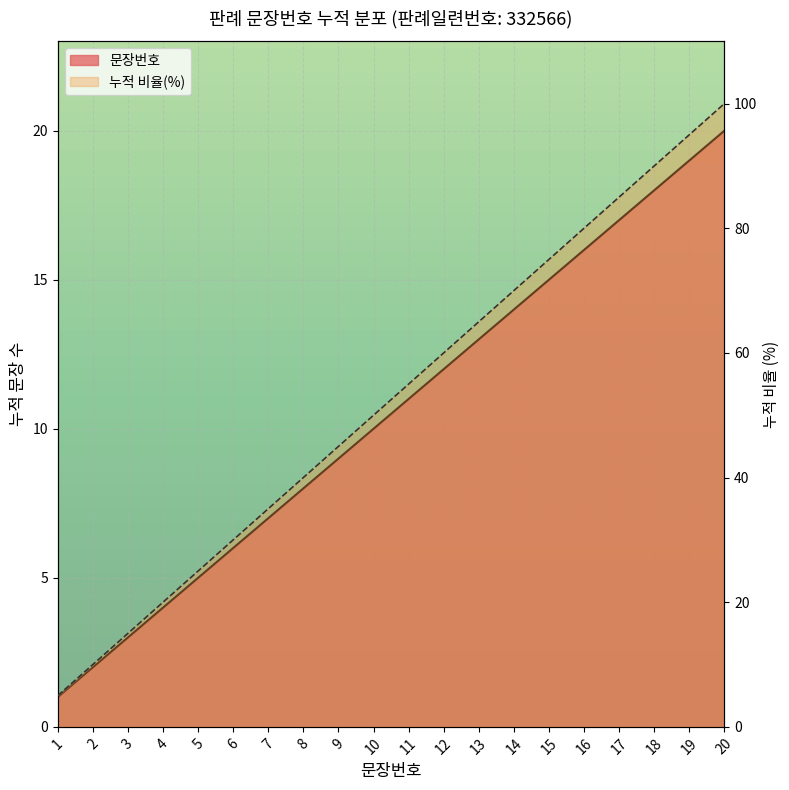

True or false: 누적 비율(%) has more than 1 points higher than both neighbors.

False